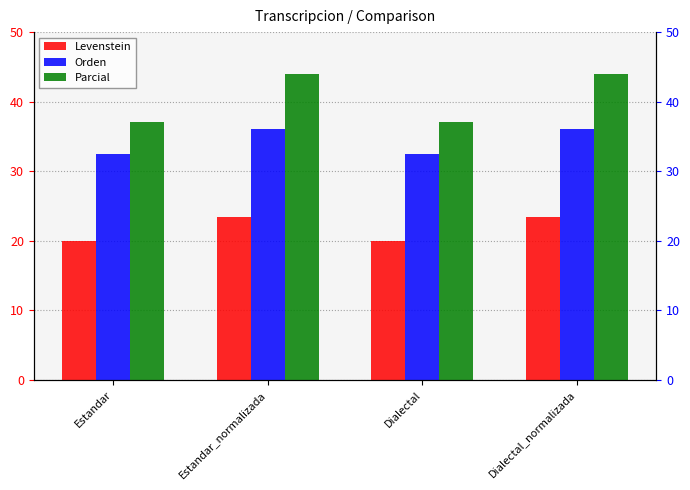

True or false: Parcial has a value of 44.0 at Dialectal_normalizada.

True